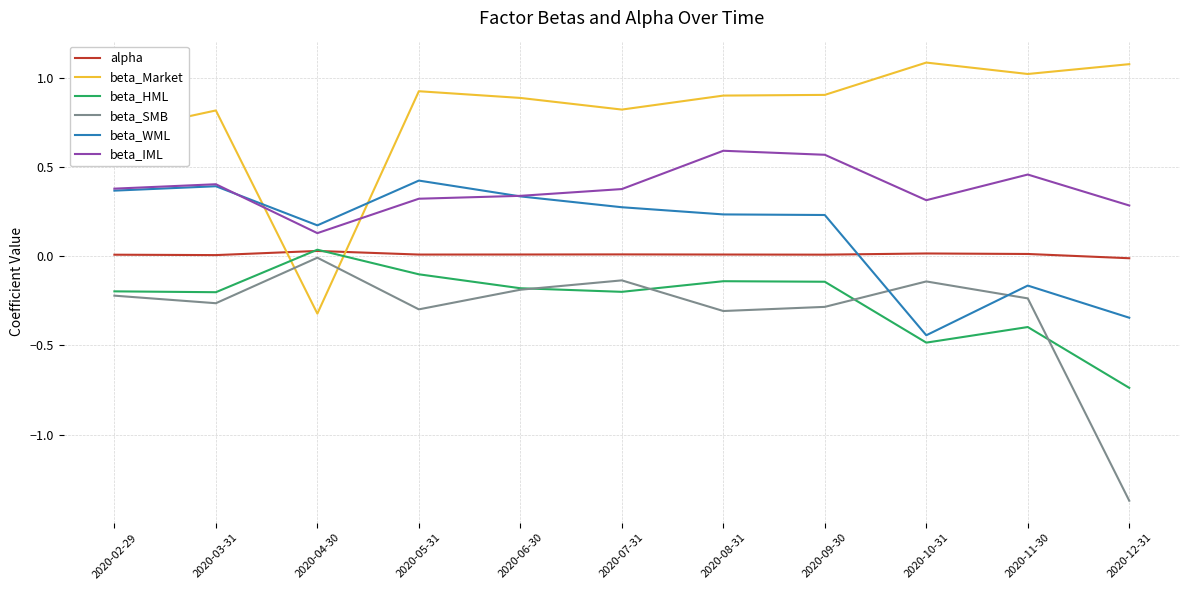

True or false: beta_Market and beta_HML cross at least once.

True